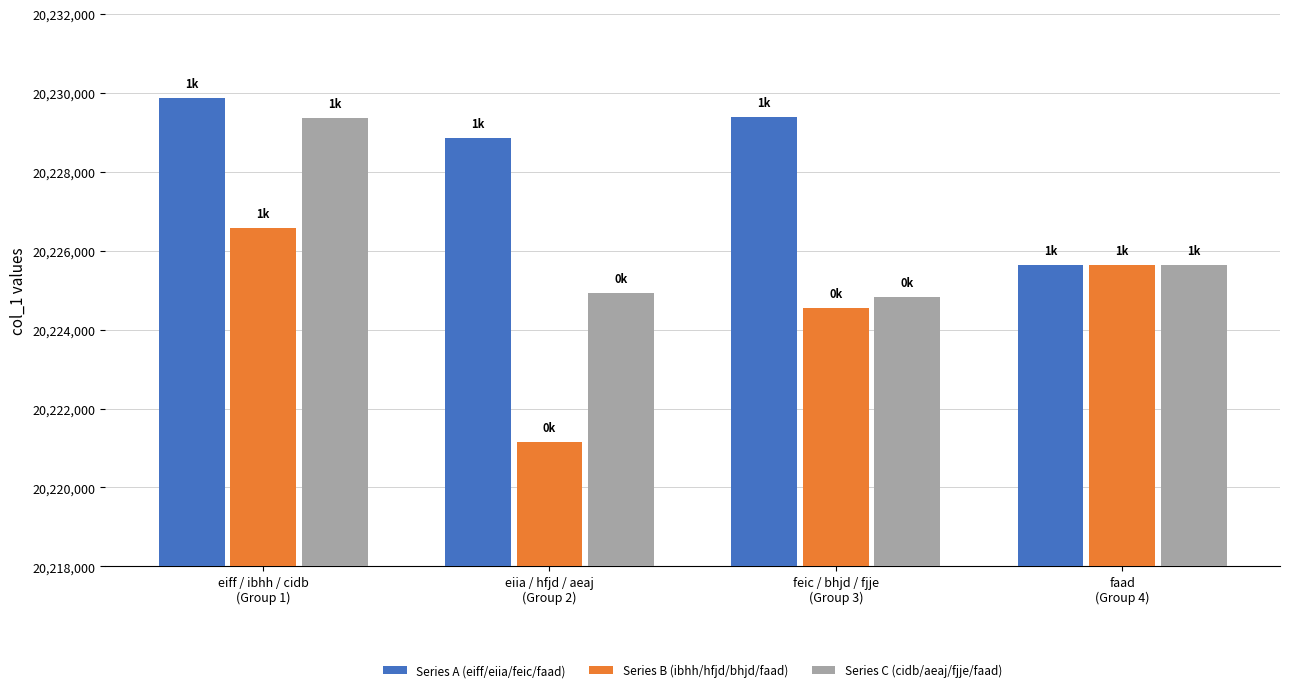

What is the label of the 3rd bar from the right?

eiia / hfjd / aeaj
(Group 2)